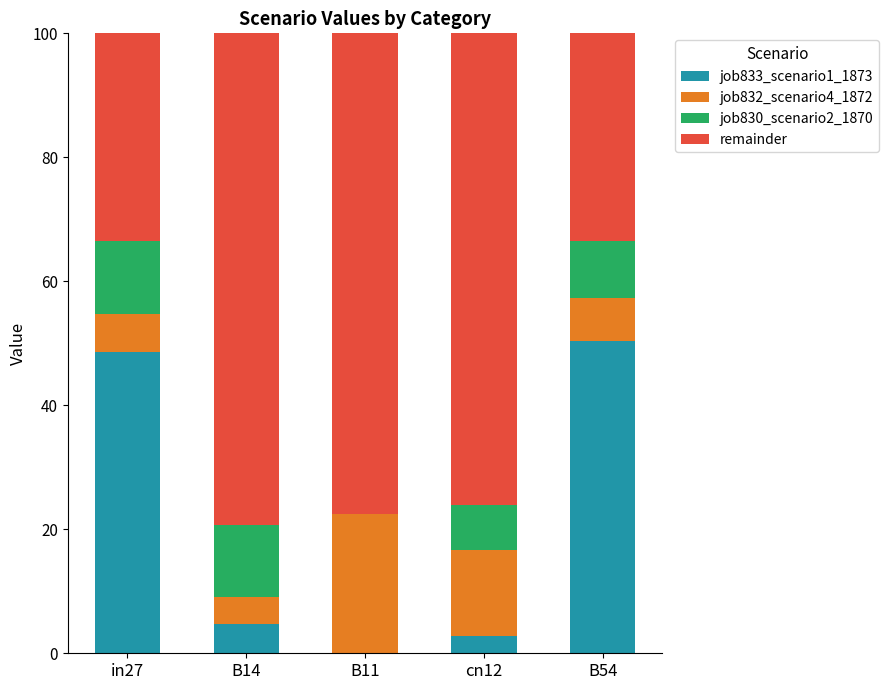

List the series in order of their peak value, highest first.

remainder, job833_scenario1_1873, job832_scenario4_1872, job830_scenario2_1870